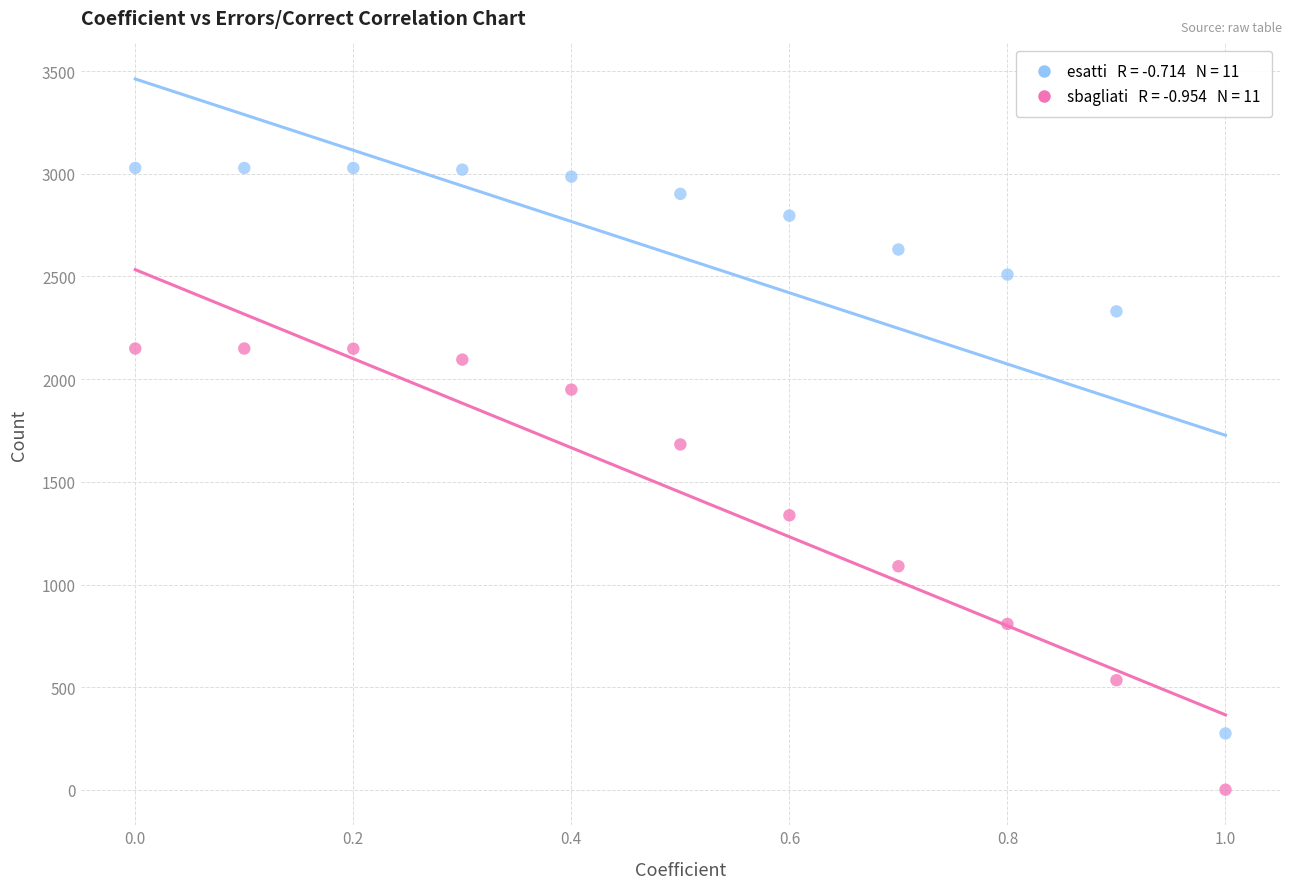

Across all data points, what is the range of Y values (max minus min)?

3027